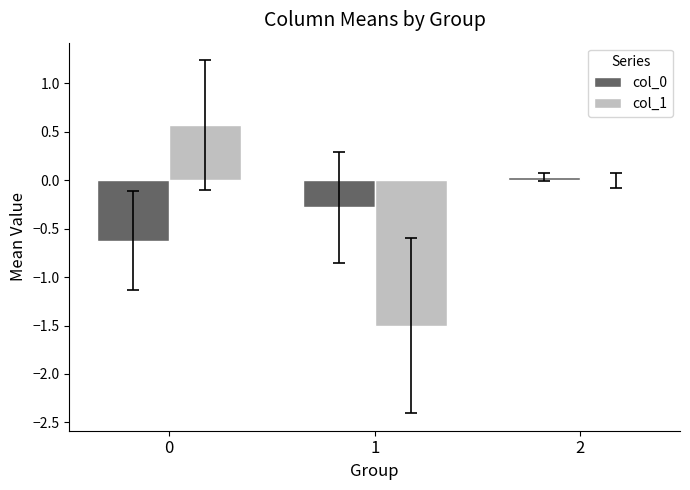

What is the spread (max minus min) of values at 0?

1.2